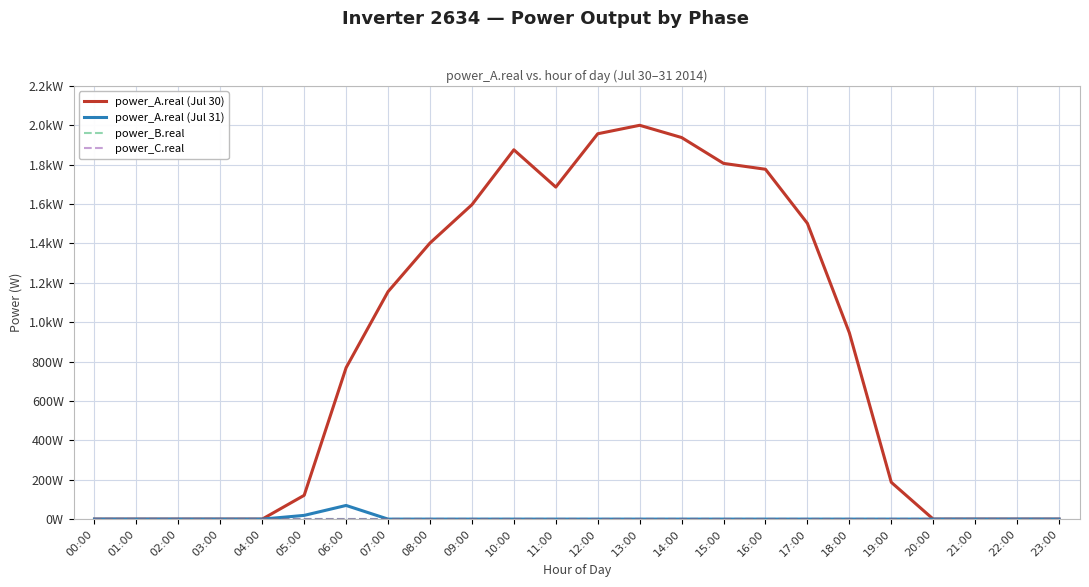

Is this an area chart (filled region under the line)?

No